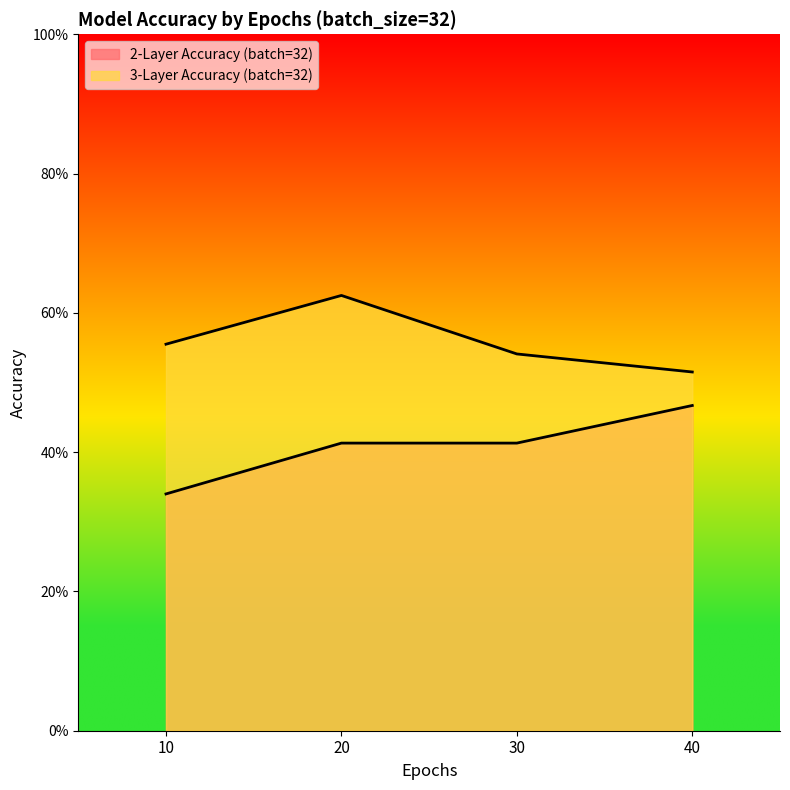

What is the difference between the highest and lowest values at 10?

0.2